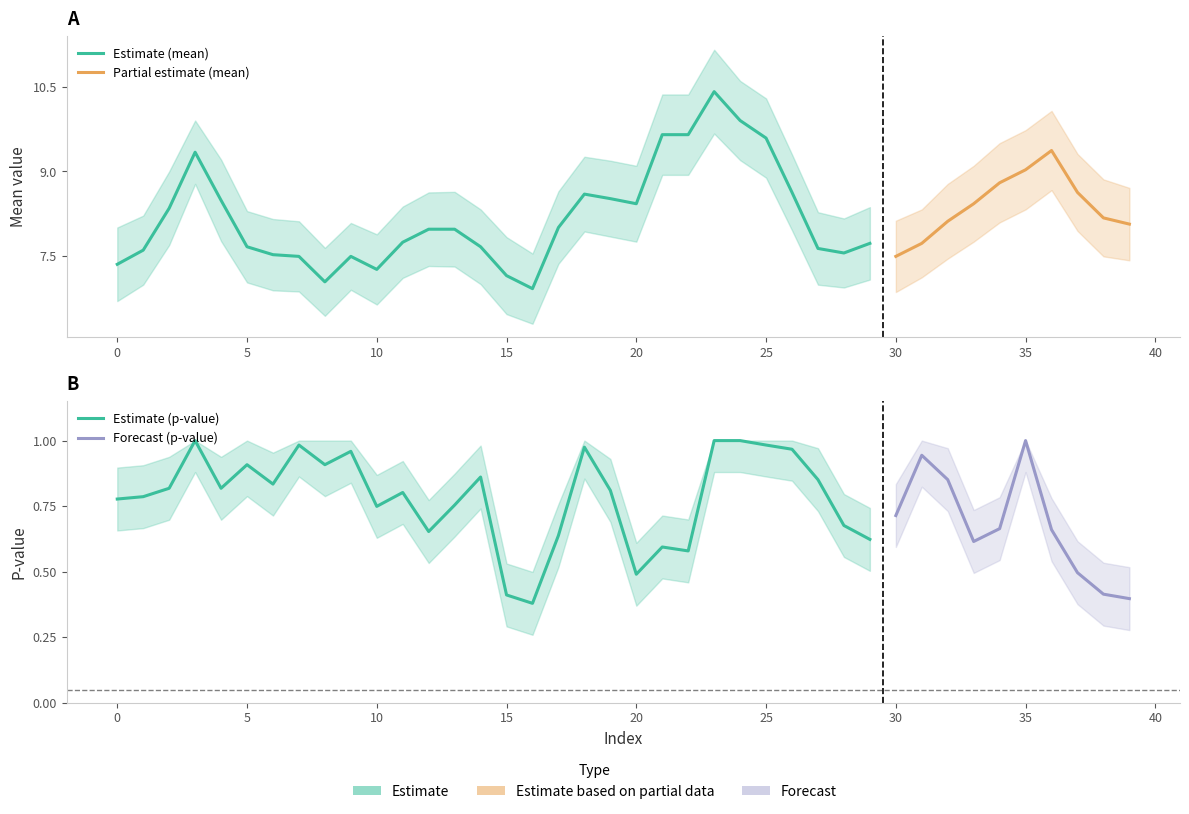

Reading right to left, transcribe all the data shown in this chart.

mean: 39=8.1	38=8.2	37=8.6	36=9.4	35=9.0	34=8.8	33=8.4	32=8.1	31=7.7	30=7.5	29=7.7	28=7.6	27=7.6	26=8.6	25=9.6	24=9.9	23=10.4	22=9.7	21=9.7	20=8.4	19=8.5	18=8.6	17=8.0	16=6.9	15=7.2	14=7.7	13=8.0	12=8.0	11=7.8	10=7.3	9=7.5	8=7.0	7=7.5	6=7.5	5=7.7	4=8.5	3=9.3	2=8.3	1=7.6	0=7.4
pvalue: 39=0.4	38=0.4	37=0.5	36=0.7	35=1.0	34=0.7	33=0.6	32=0.9	31=0.9	30=0.7	29=0.6	28=0.7	27=0.9	26=1.0	25=1.0	24=1.0	23=1.0	22=0.6	21=0.6	20=0.5	19=0.8	18=1.0	17=0.6	16=0.4	15=0.4	14=0.9	13=0.8	12=0.7	11=0.8	10=0.7	9=1.0	8=0.9	7=1.0	6=0.8	5=0.9	4=0.8	3=1.0	2=0.8	1=0.8	0=0.8
mean_upper: 39=8.7	38=8.9	37=9.3	36=10.1	35=9.7	34=9.5	33=9.1	32=8.8	31=8.3	30=8.1	29=8.4	28=8.2	27=8.3	26=9.3	25=10.3	24=10.6	23=11.2	22=10.4	21=10.4	20=9.1	19=9.2	18=9.3	17=8.7	16=7.5	15=7.8	14=8.3	13=8.6	12=8.6	11=8.4	10=7.9	9=8.1	8=7.7	7=8.1	6=8.2	5=8.3	4=9.2	3=9.9	2=9.0	1=8.2	0=8.0
mean_lower: 39=7.4	38=7.5	37=8.0	36=8.7	35=8.3	34=8.1	33=7.8	32=7.5	31=7.1	30=6.9	29=7.1	28=7.0	27=7.0	26=8.0	25=8.9	24=9.2	23=9.7	22=8.9	21=8.9	20=7.8	19=7.8	18=7.9	17=7.4	16=6.3	15=6.5	14=7.0	13=7.3	12=7.3	11=7.1	10=6.7	9=6.9	8=6.5	7=6.9	6=6.9	5=7.0	4=7.8	3=8.8	2=7.7	1=7.0	0=6.7